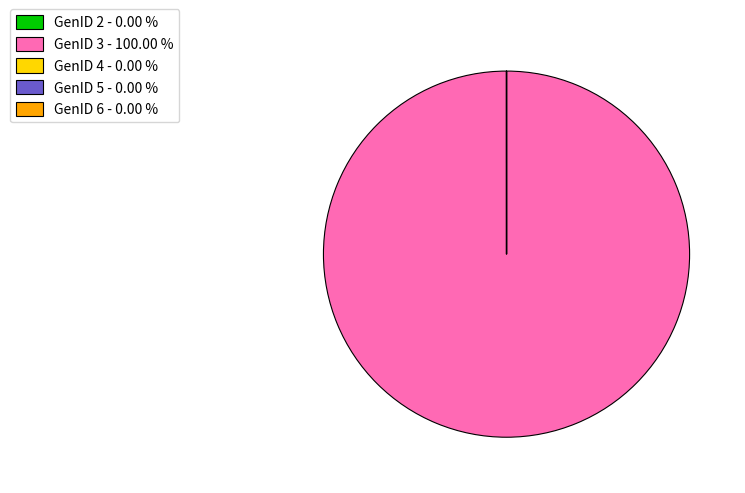

Is there any slice that represents more than half of the pie?

Yes